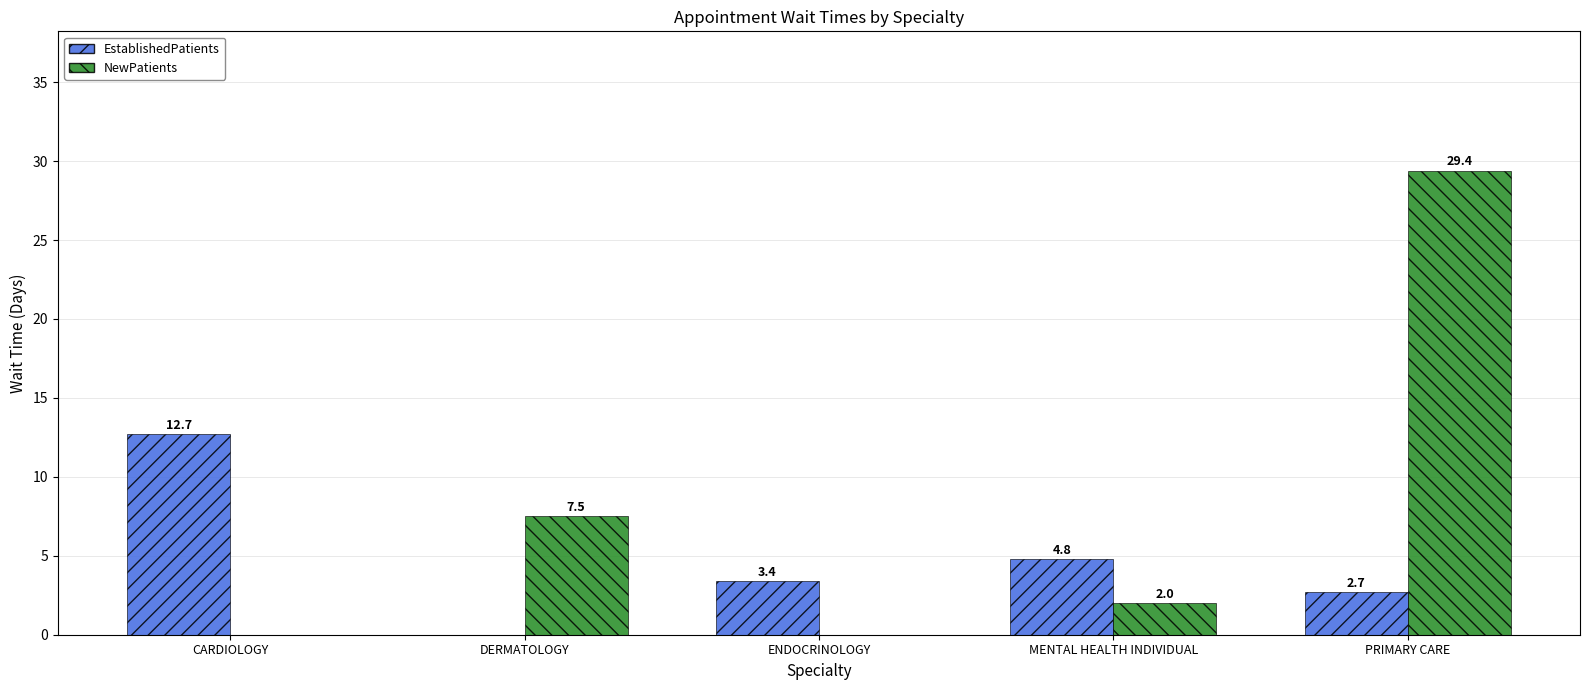

What is the total value across all series at DERMATOLOGY?

7.5